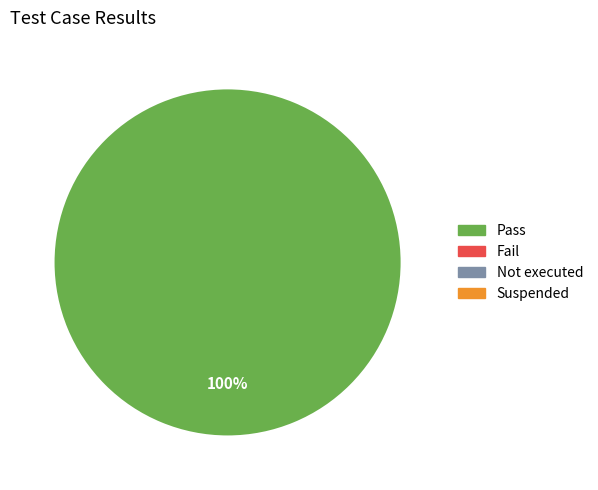

Is there any slice that represents more than half of the pie?

Yes